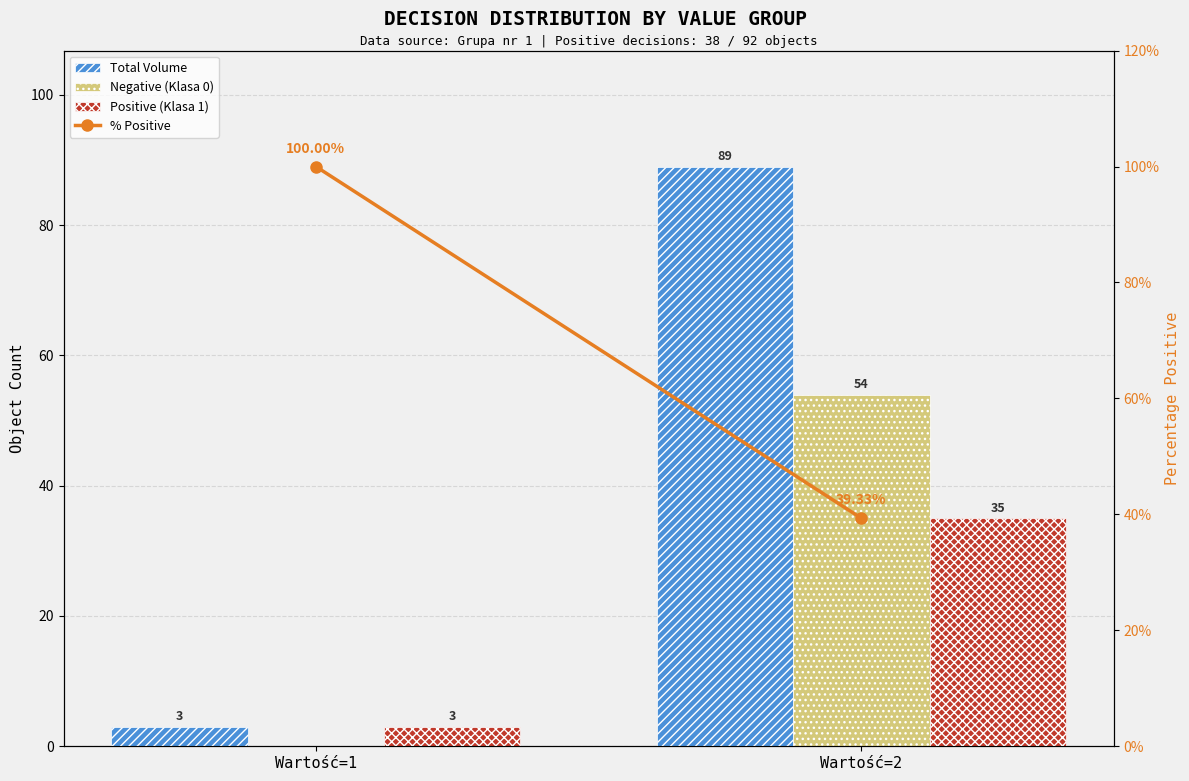

What is the value of the % Positive bar at the 2nd from the left?

39.3